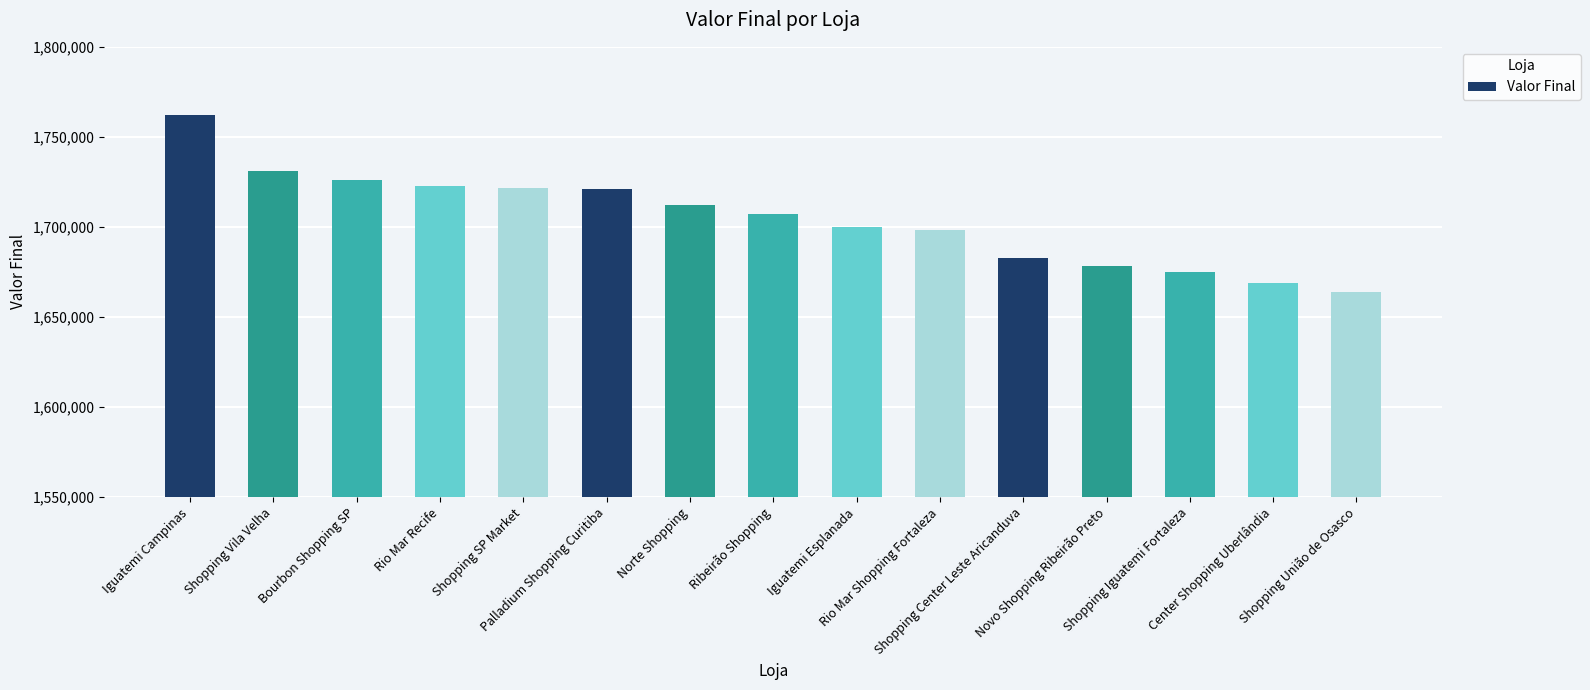

What is the difference between the second highest and second lowest values?

62246